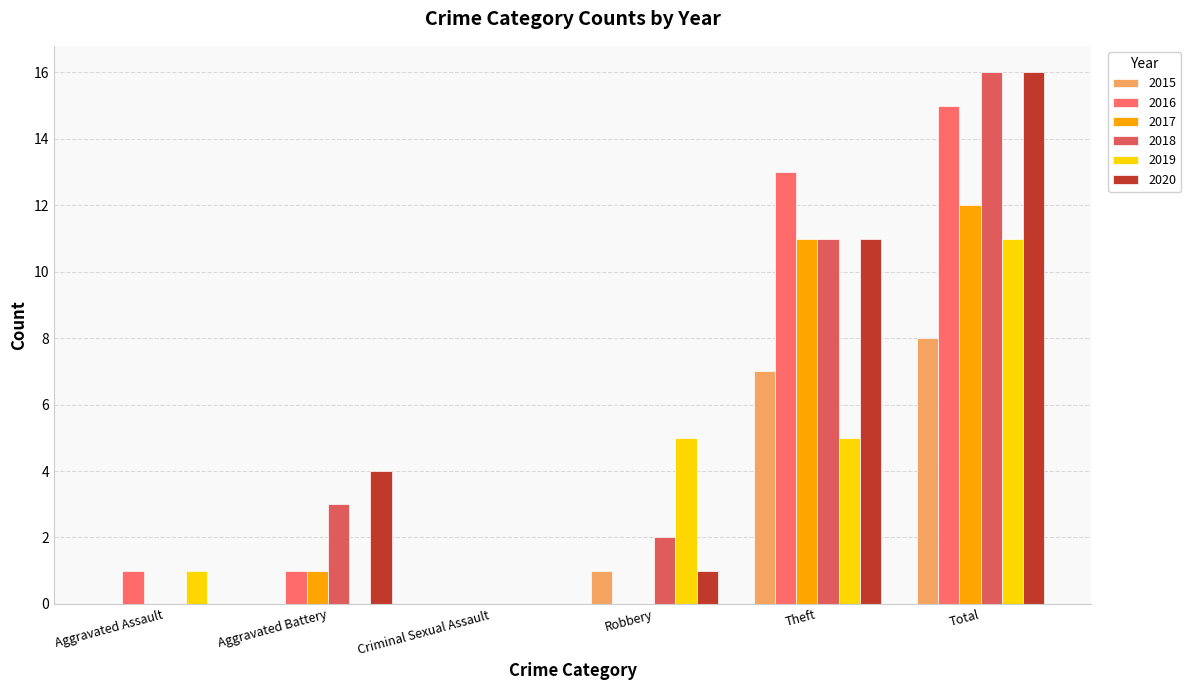

What is the label of the 4th bar from the right?

Criminal Sexual Assault